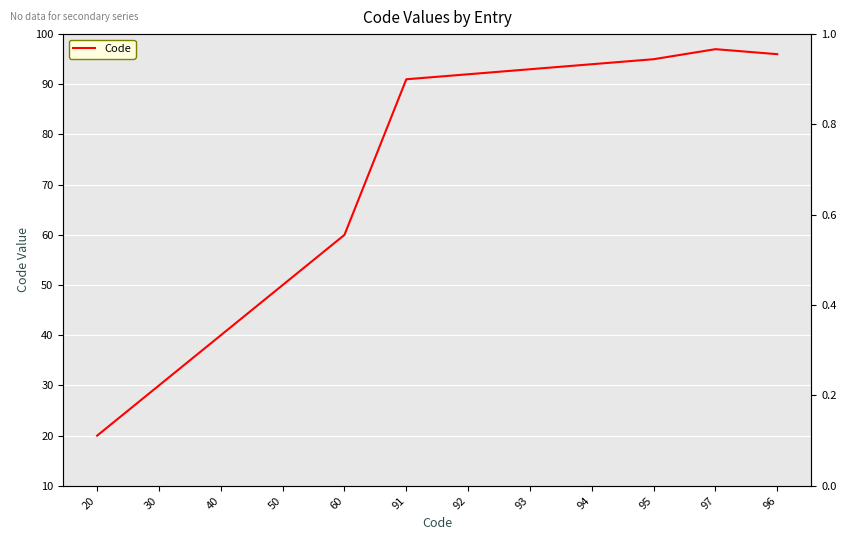

What is the sum of all values?

858